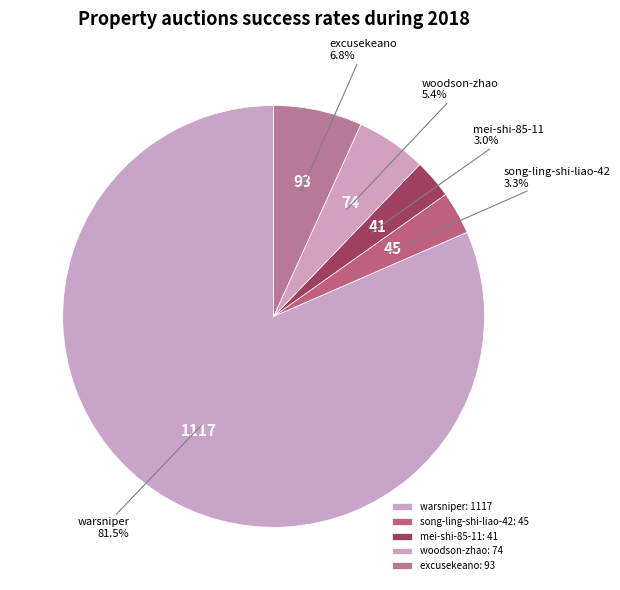

Is there a majority slice in this chart?

Yes